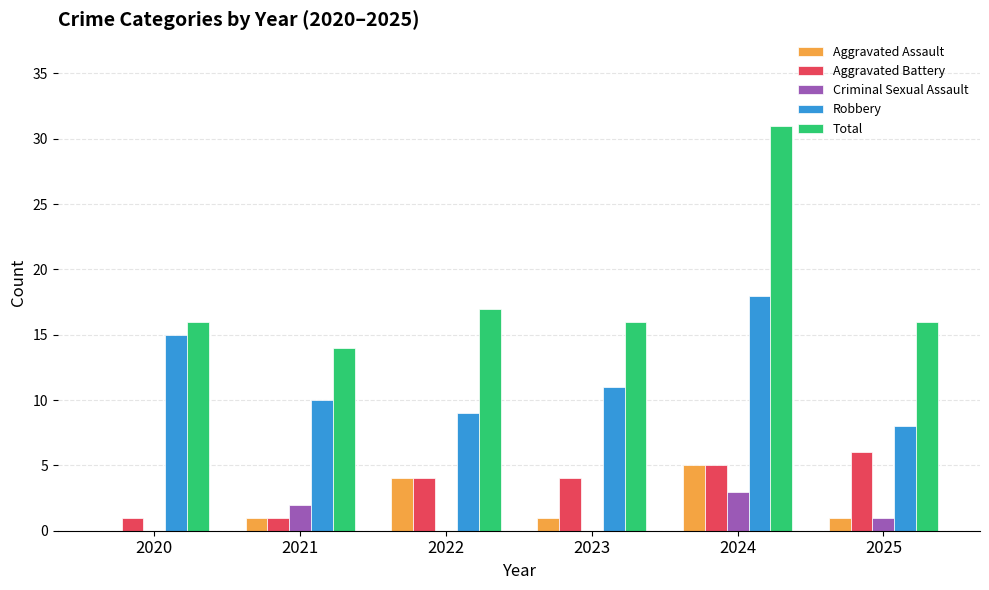

How many series are shown in this chart?

5